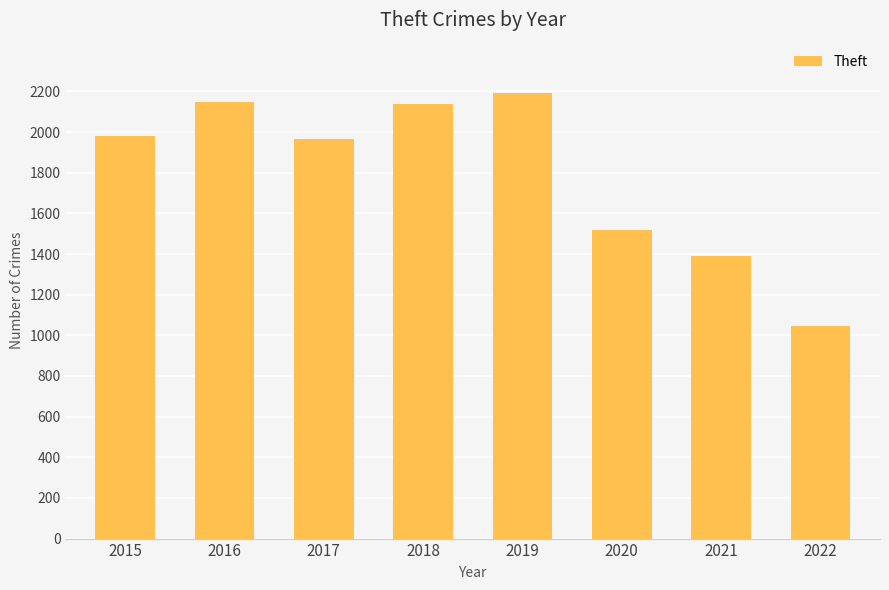

At which label is the value closest to 1617?

2020